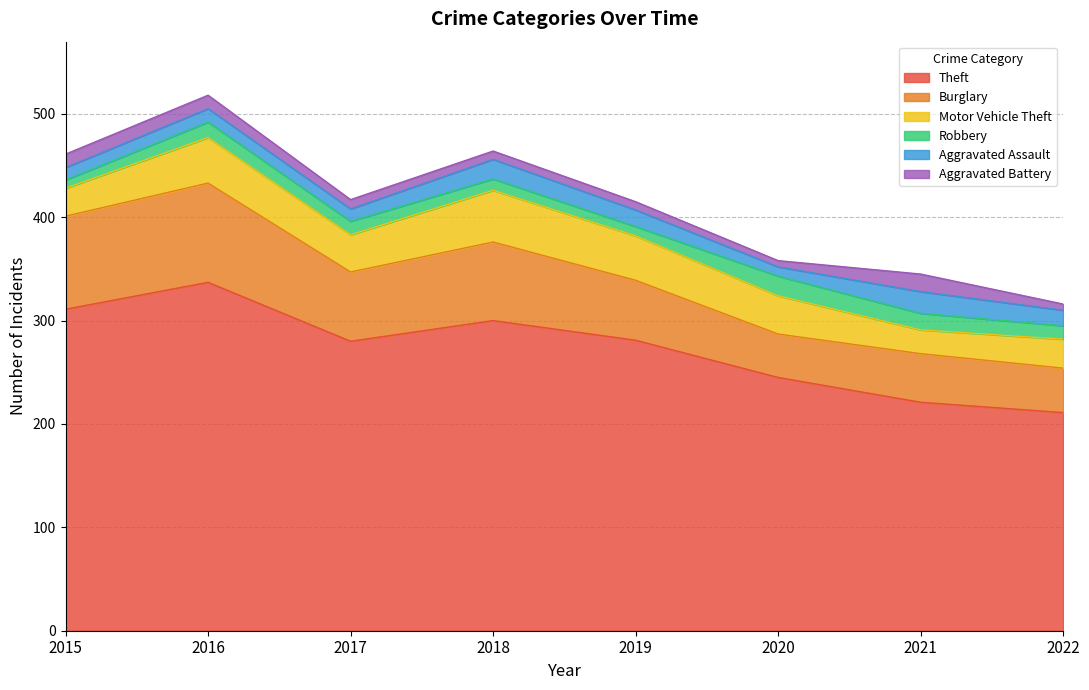

What value does the Burglary series have at 2021, to the nearest 5?

45